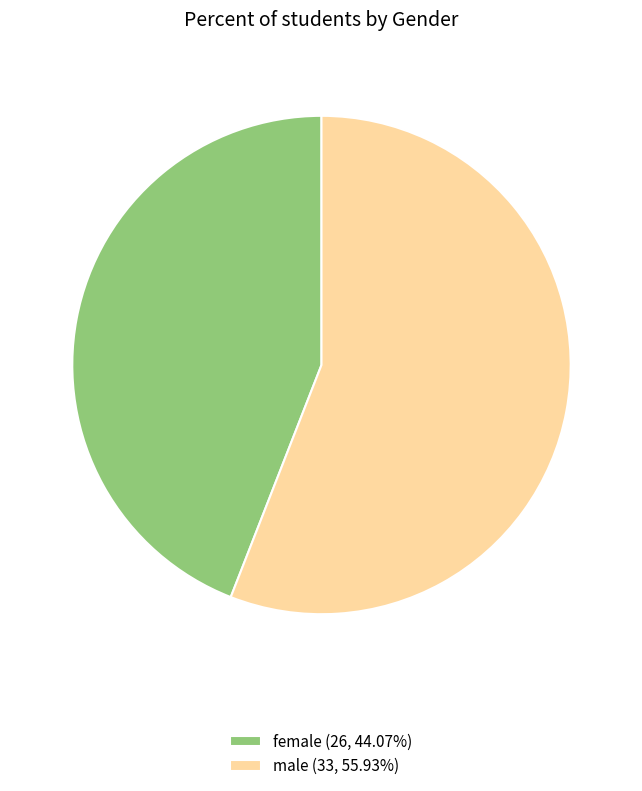

What is the ratio of the value at female (26, 44.07%) to the value at male (33, 55.93%)?

0.8